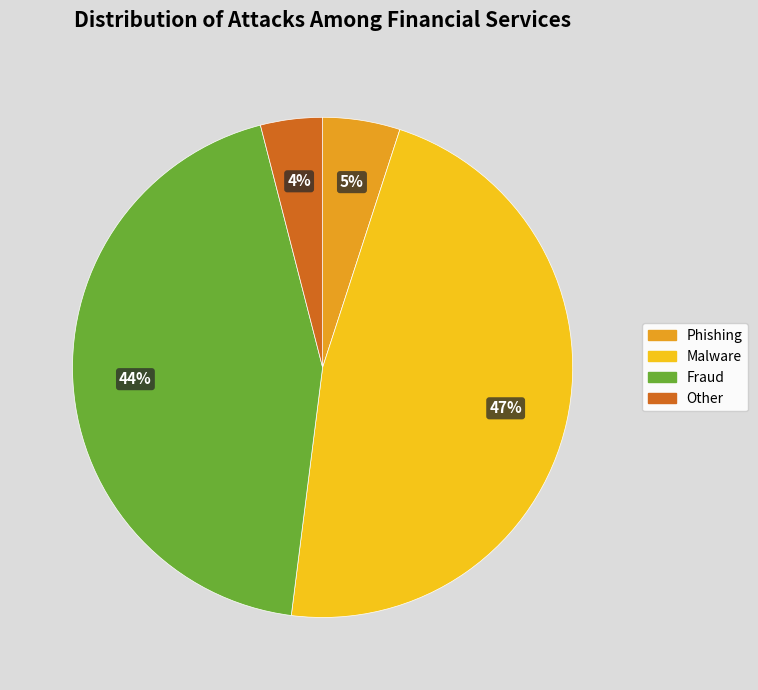

Is there any slice that represents more than half of the pie?

No